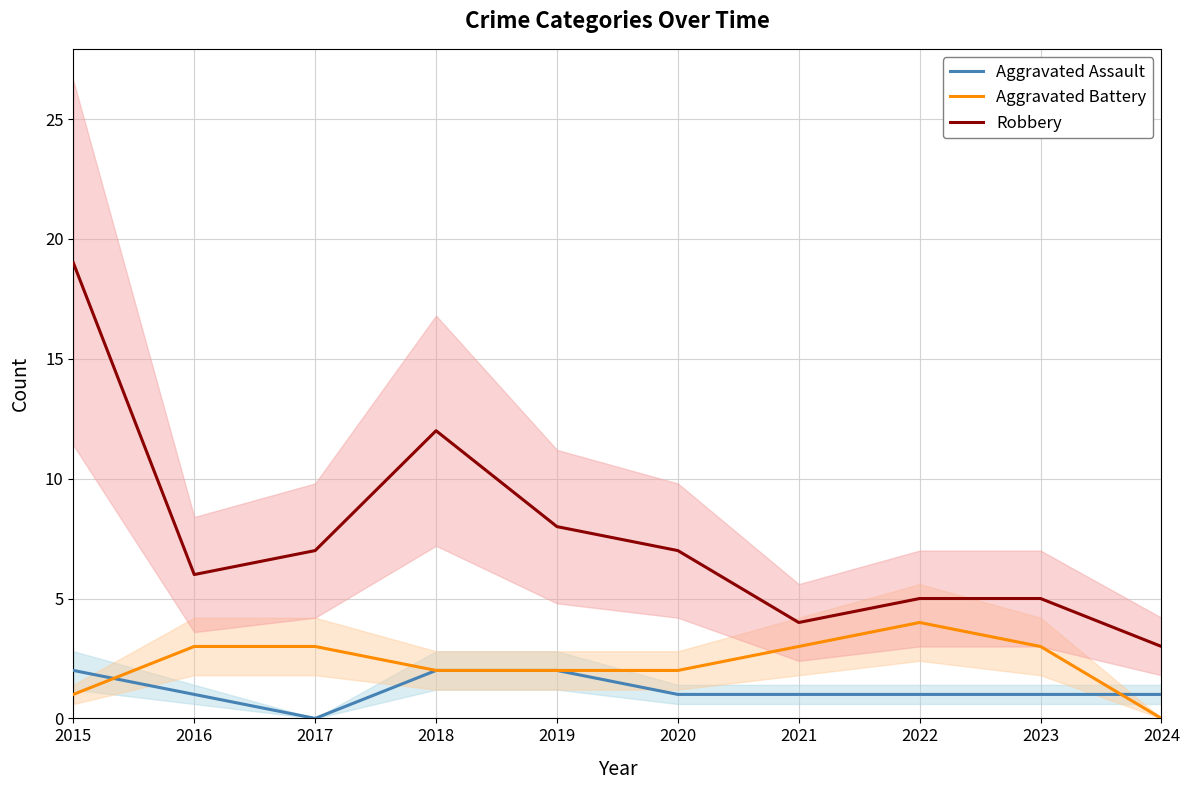

List the series in order of their peak value, lowest first.

Aggravated Assault, Aggravated Battery, Robbery